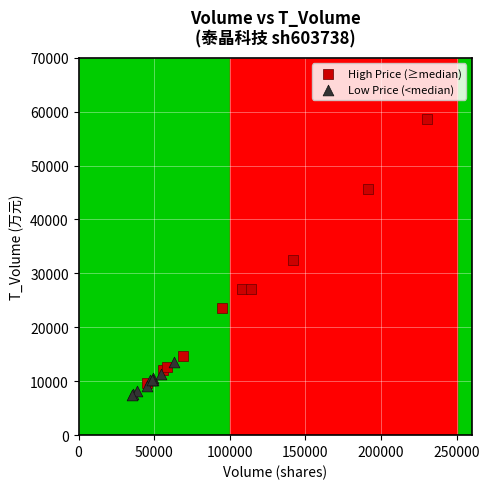

Which series has the widest spread of Y values?

High Price (≥median)